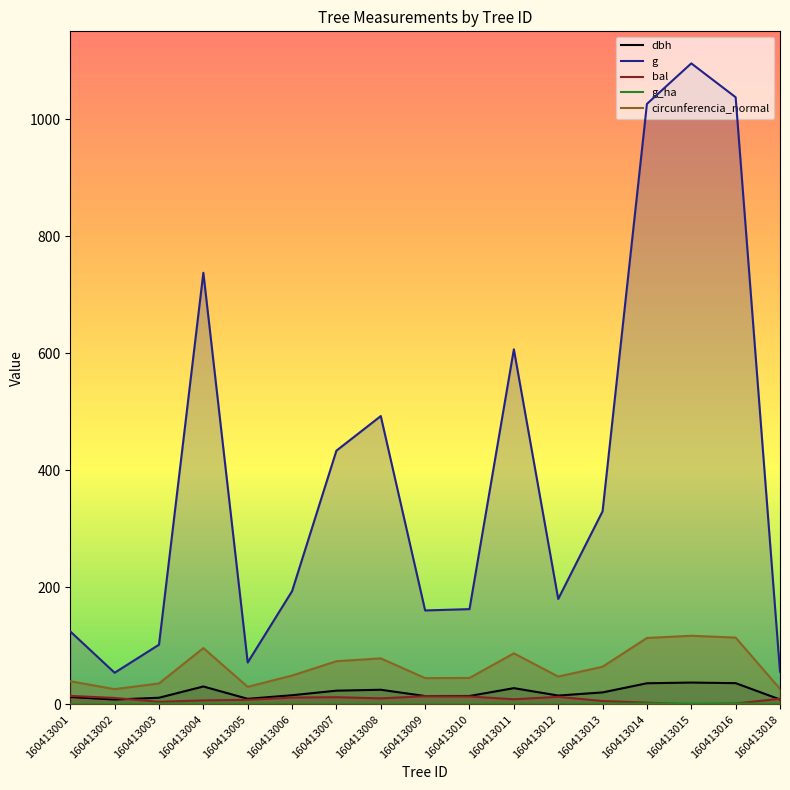

How many lines are shown in the chart?

5